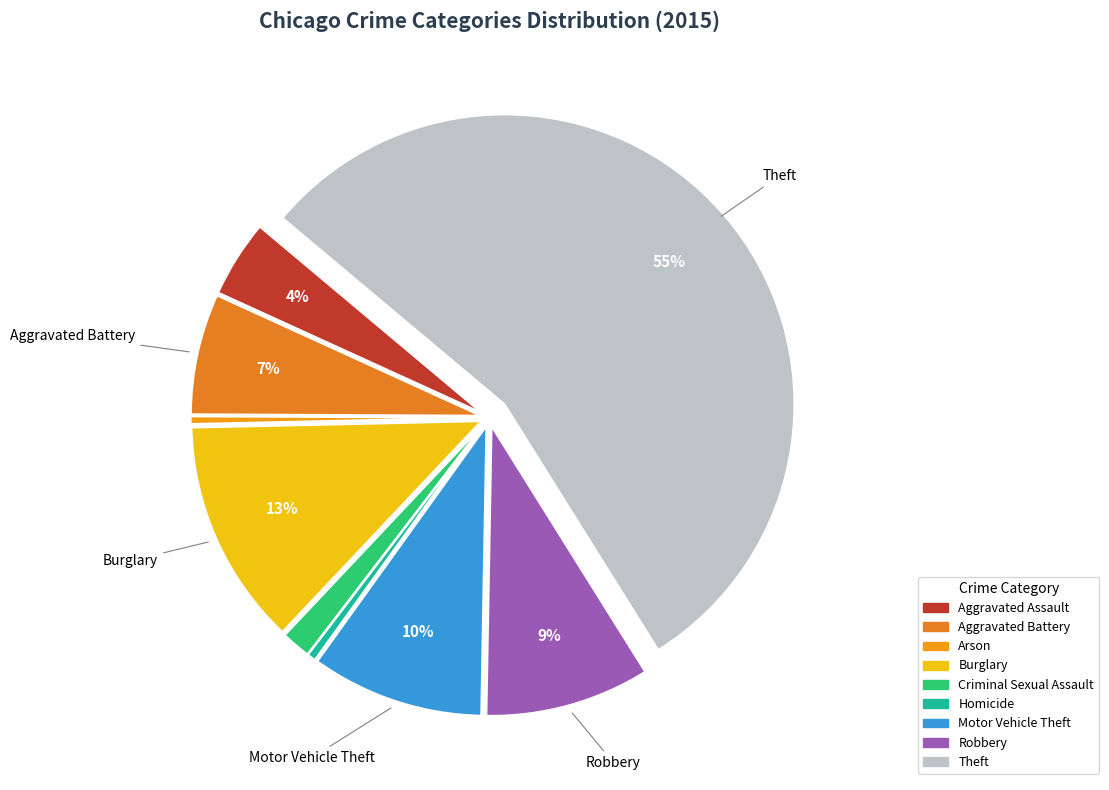

How much of the chart is everything except Homicide?

99.5%